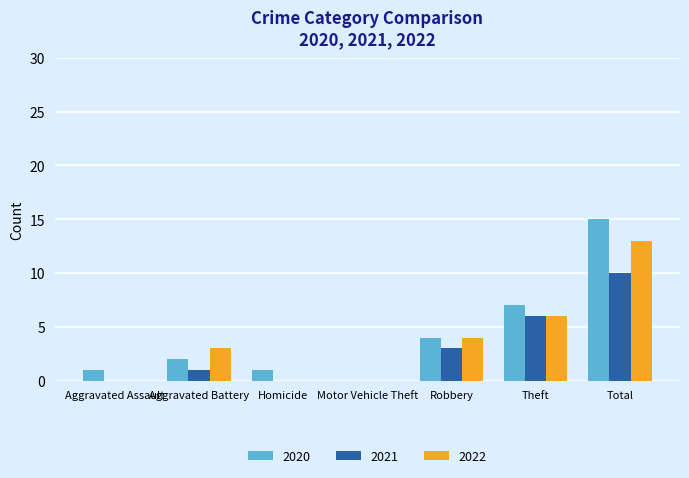

Reading left to right, list all the values displayed in this chart.

2020: 1	2	1	0	4	7	15
2021: 0	1	0	0	3	6	10
2022: 0	3	0	0	4	6	13